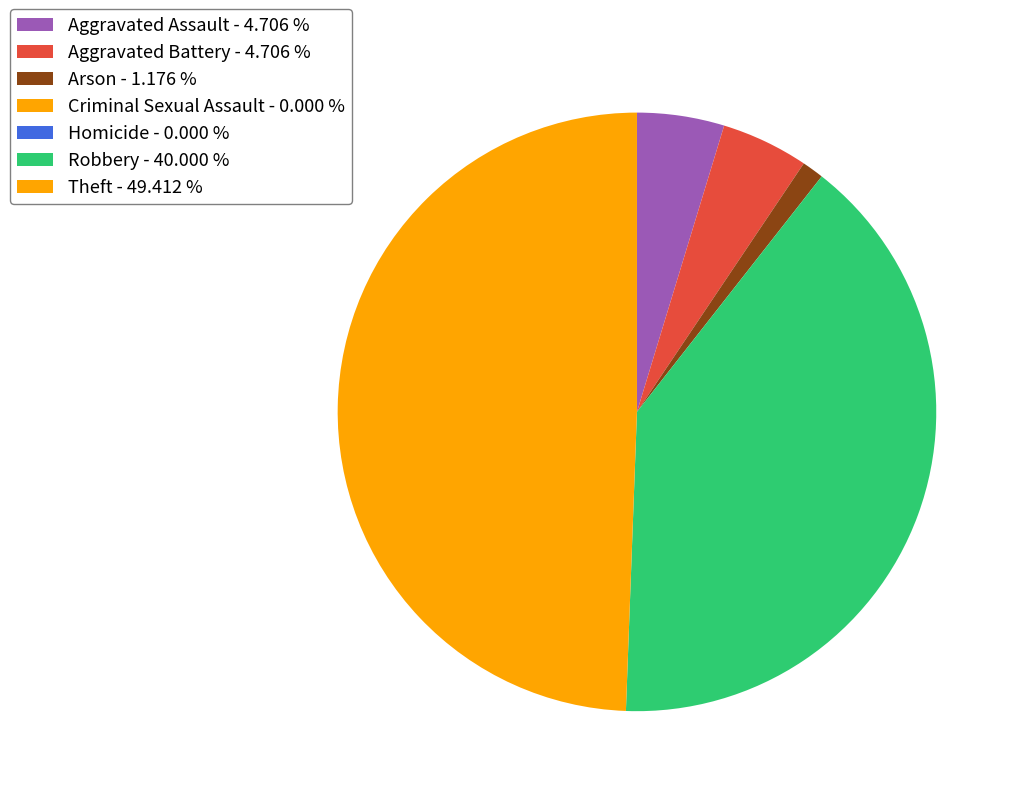

Is there a majority slice in this chart?

No